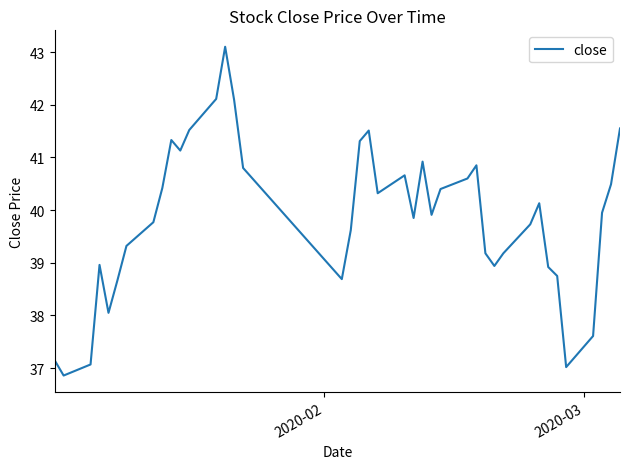

What is the smallest value displayed?

36.9